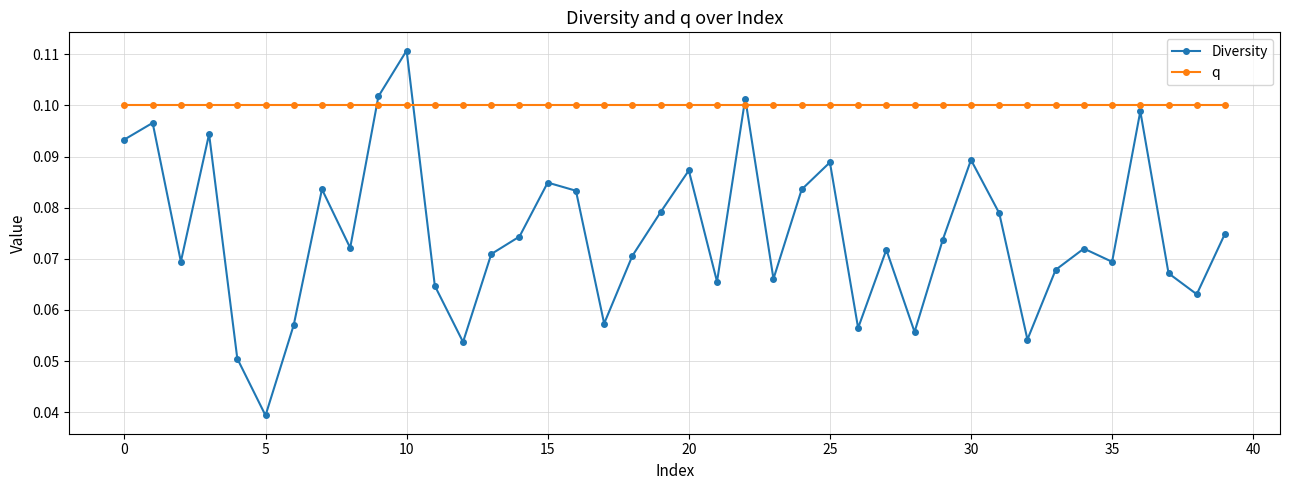

After their last crossing, which series has the higher values: q or Diversity?

q